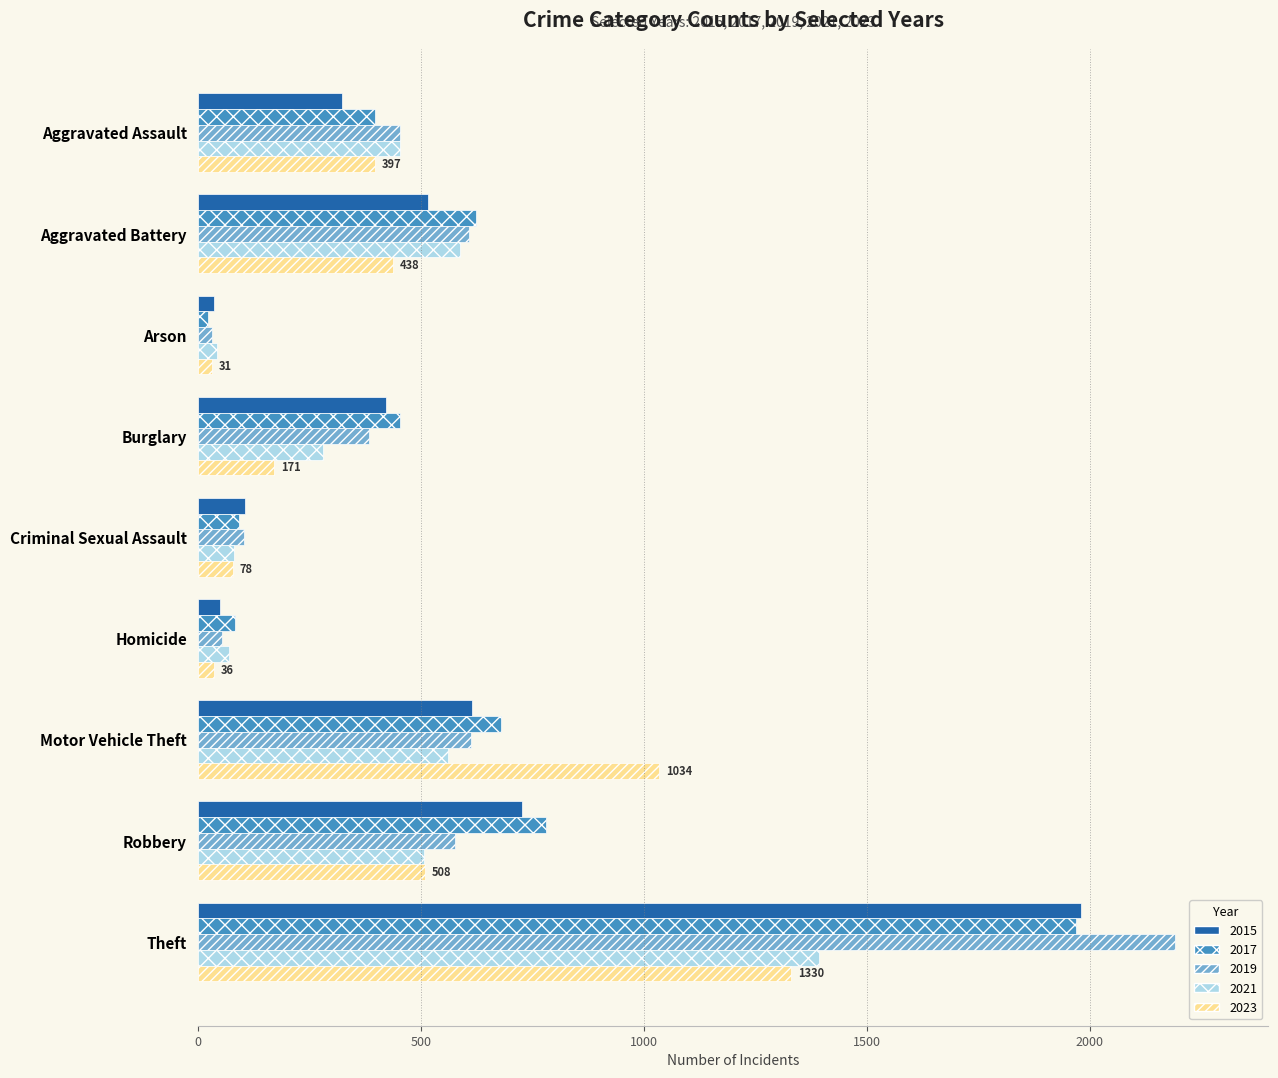

What is the sum of all 2017 values?

5096